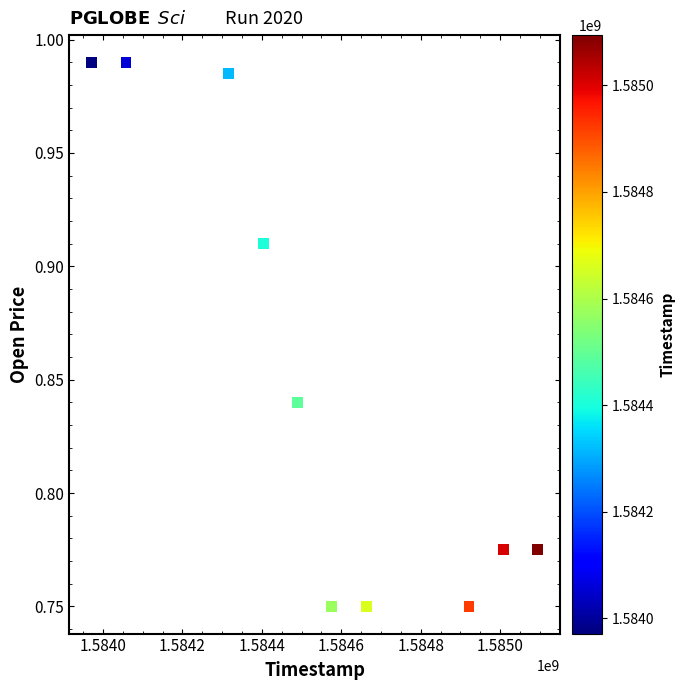

What is the average X value?

1584550080.0